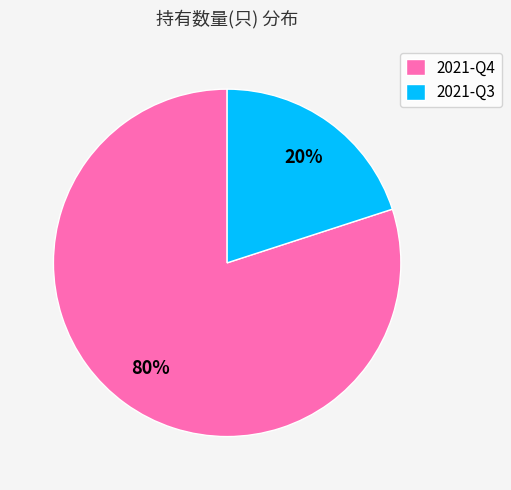

Is 2021-Q4 the majority of the pie?

Yes